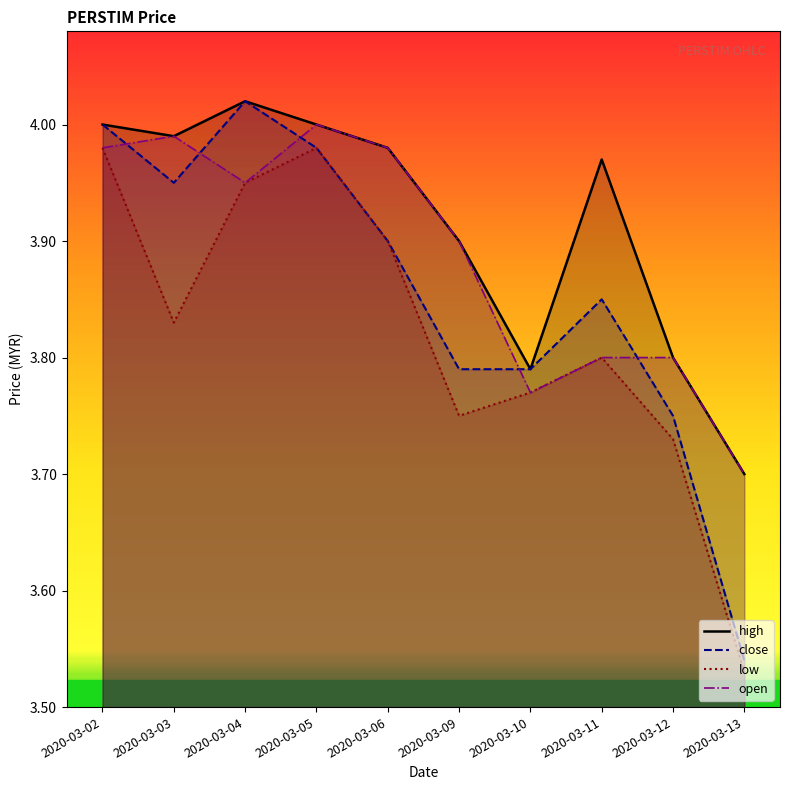

List the series in order of their peak value, highest first.

high, close, open, low